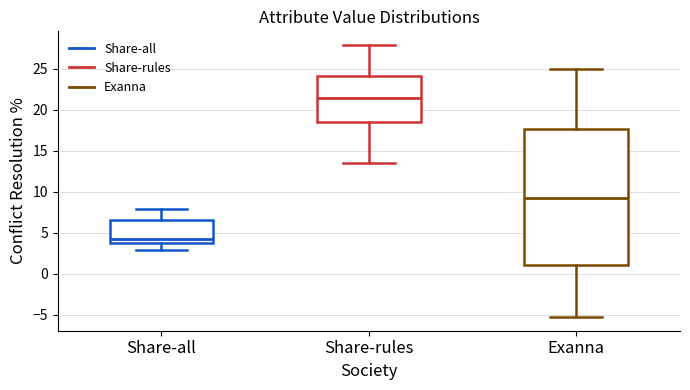

Where does the lower whisker of the box for Share-all end on the y-axis? The values are not printed on the chart, so give them approximately, as read against the axis.

3.0